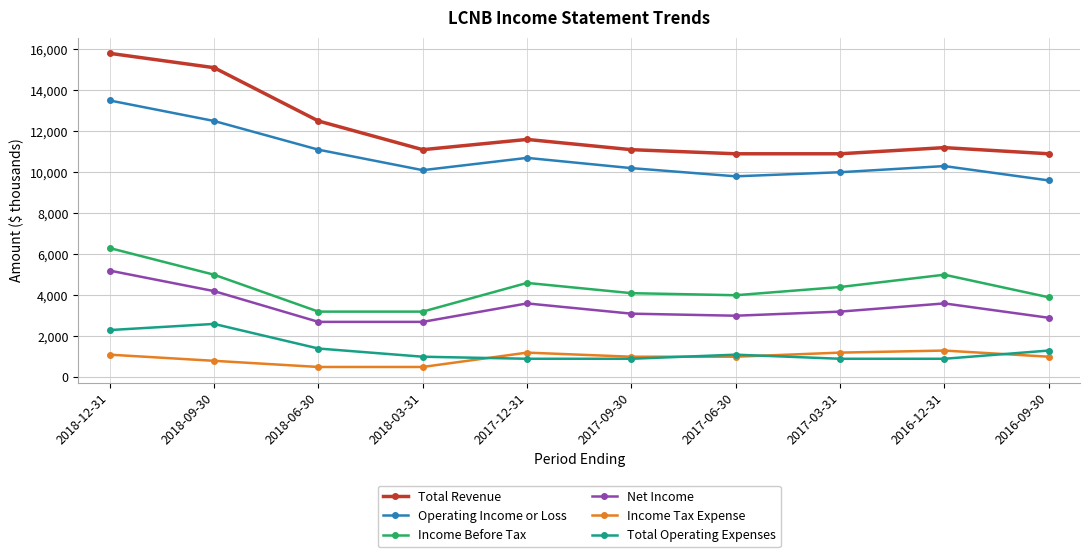

What is the label of the 1st point from the left?

2018-12-31